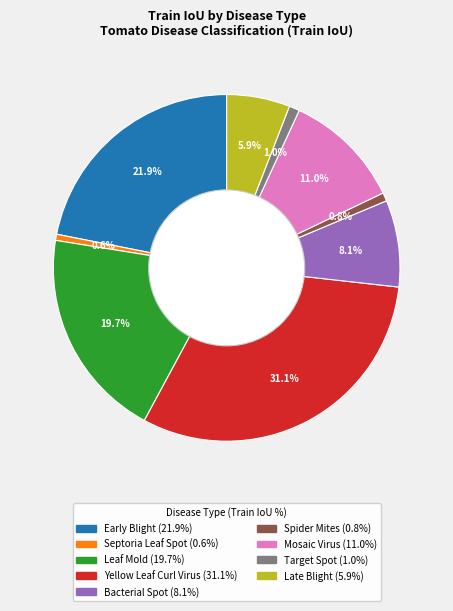

Does any single category account for the majority?

No